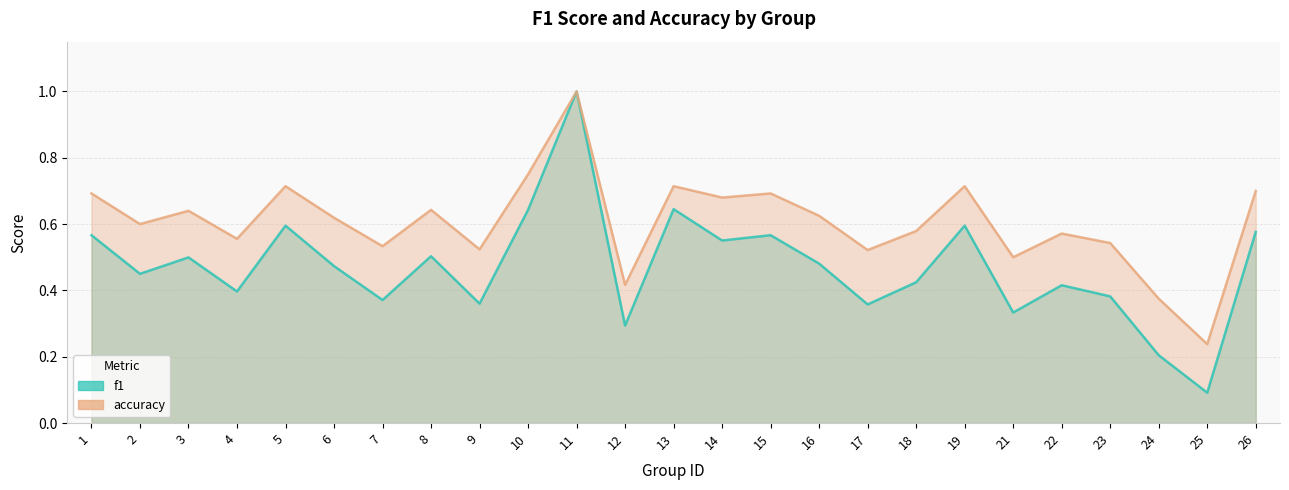

What is the highest value of the accuracy series?

1.0